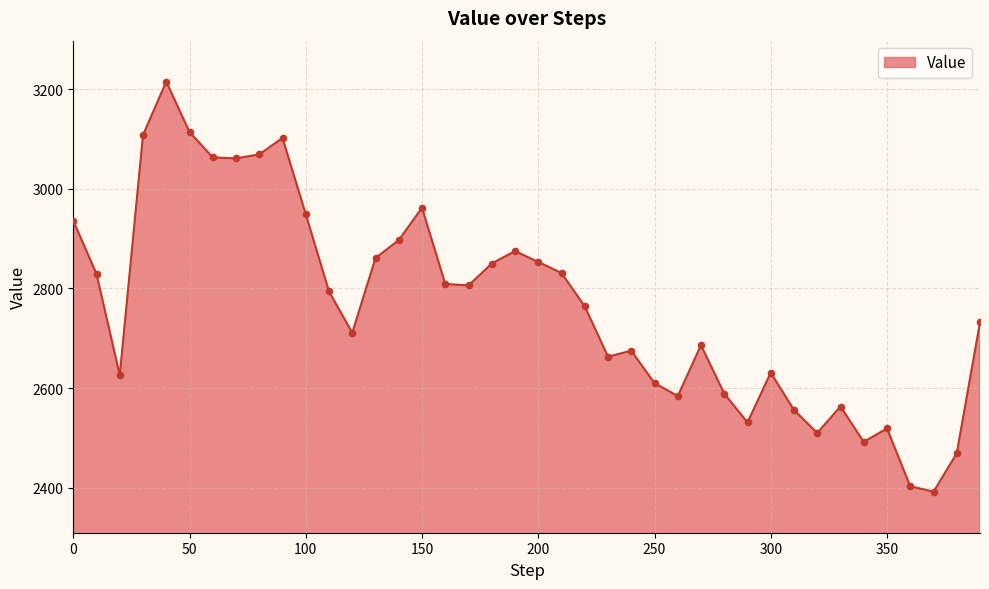

What is the difference between the maximum and minimum values?

823